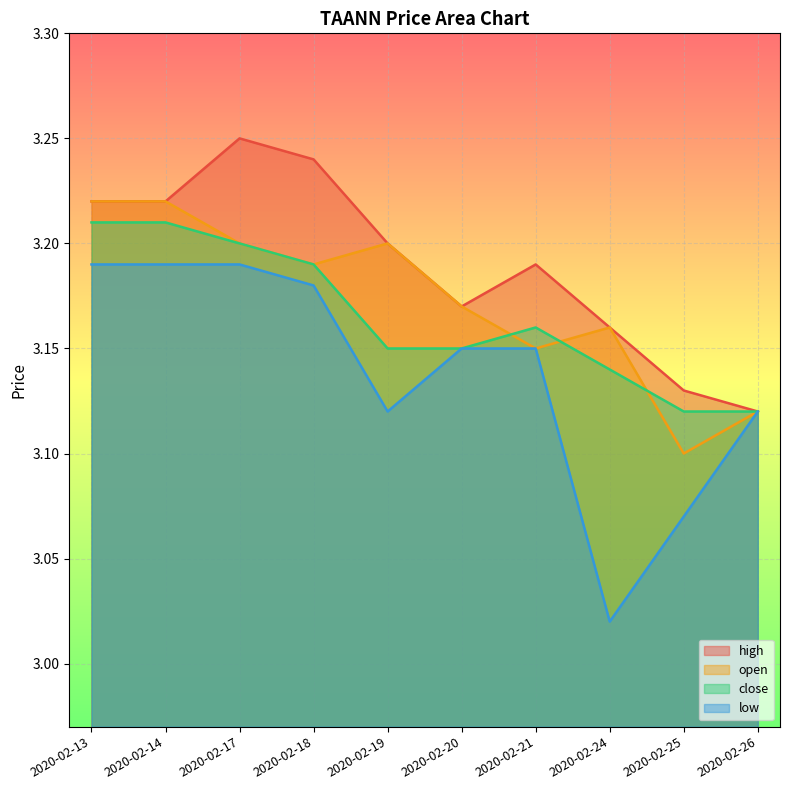

What is the difference between the maximum and minimum values in the open series?

0.1